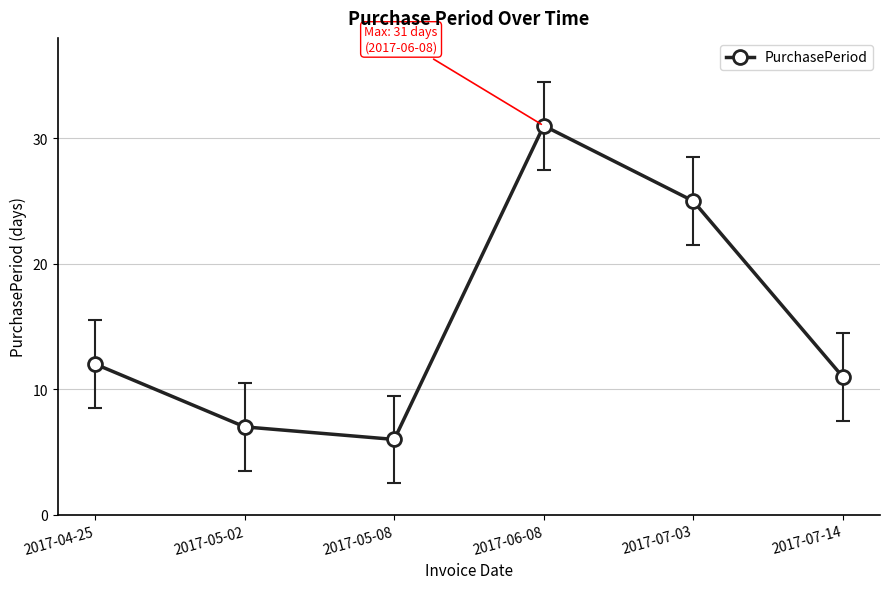

Between 2017-04-25 and 2017-05-02, which is larger?

2017-04-25